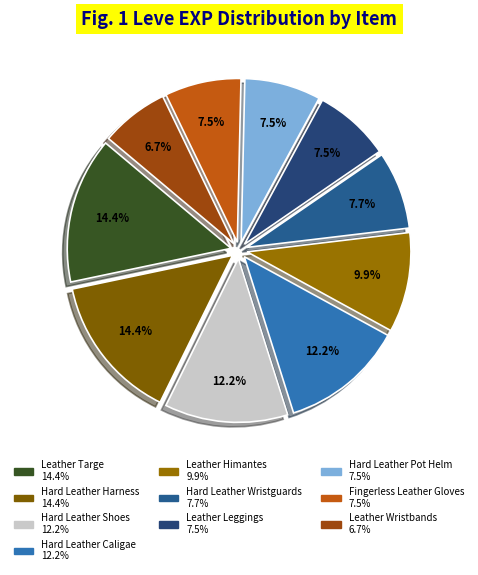

What is the largest slice in the pie chart?

Hard Leather Harness